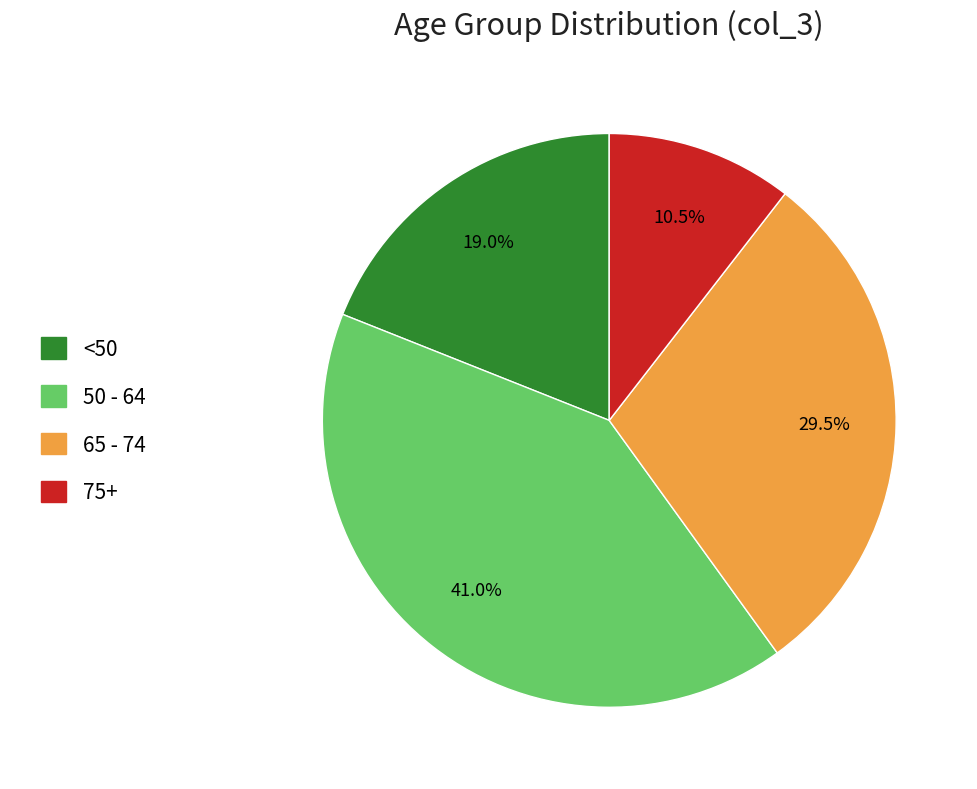

How many segments does this pie chart have?

4